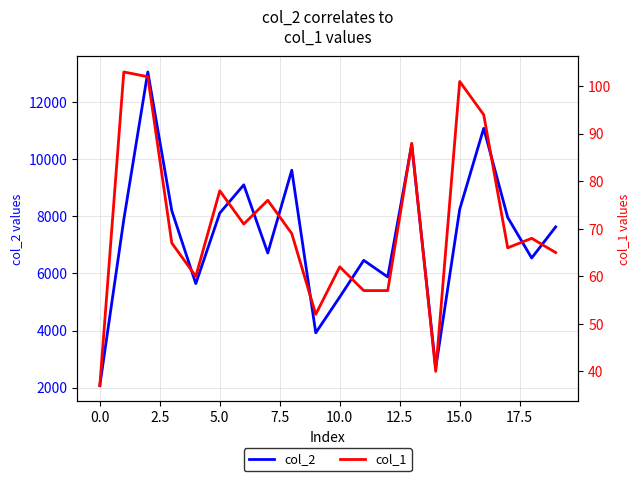

What is the difference between the maximum and minimum values in the col_1 series?

66